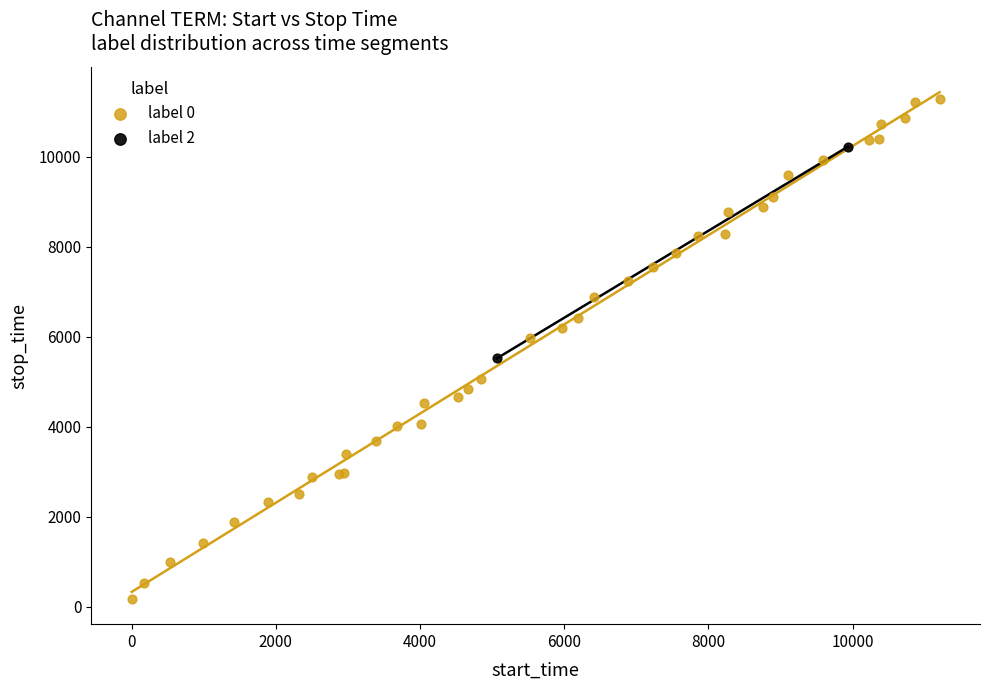

What are all the series names shown in the legend?

label 0, label 2